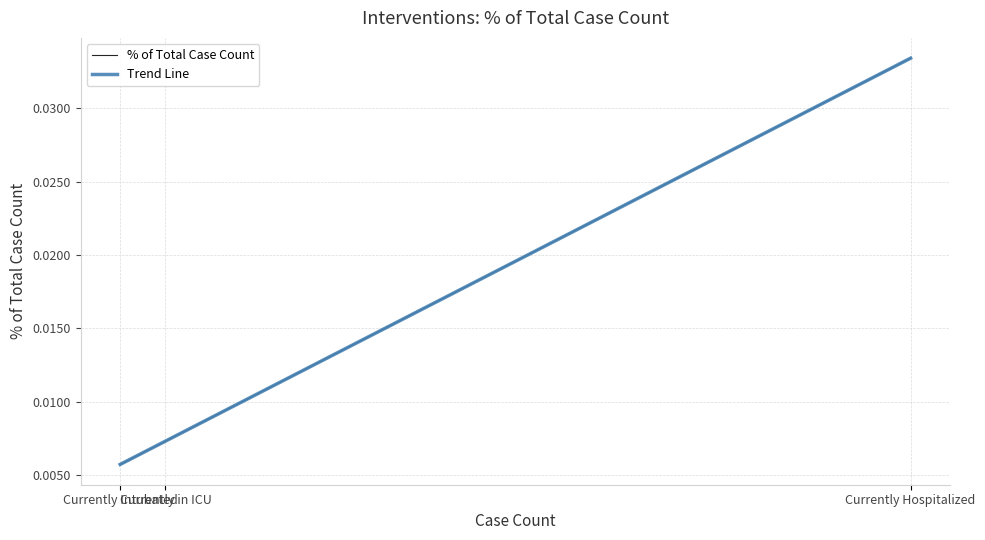

Count the % of Total Case Count values in the range 0 to 1.

3